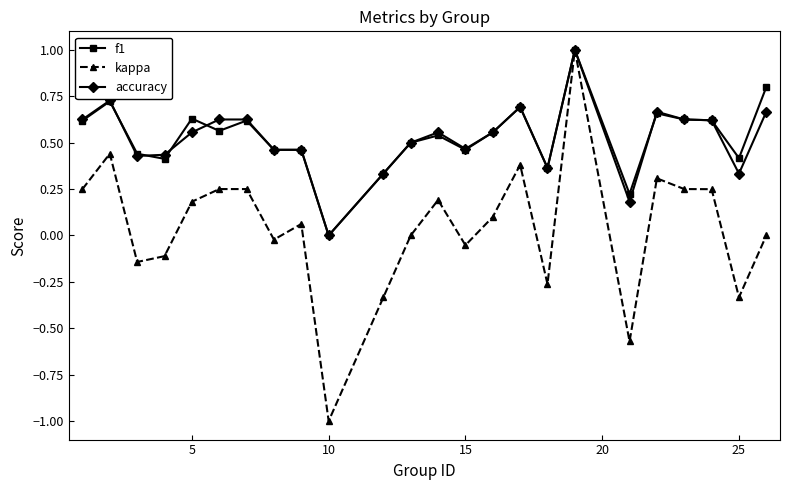

Which series has the widest spread of values?

kappa